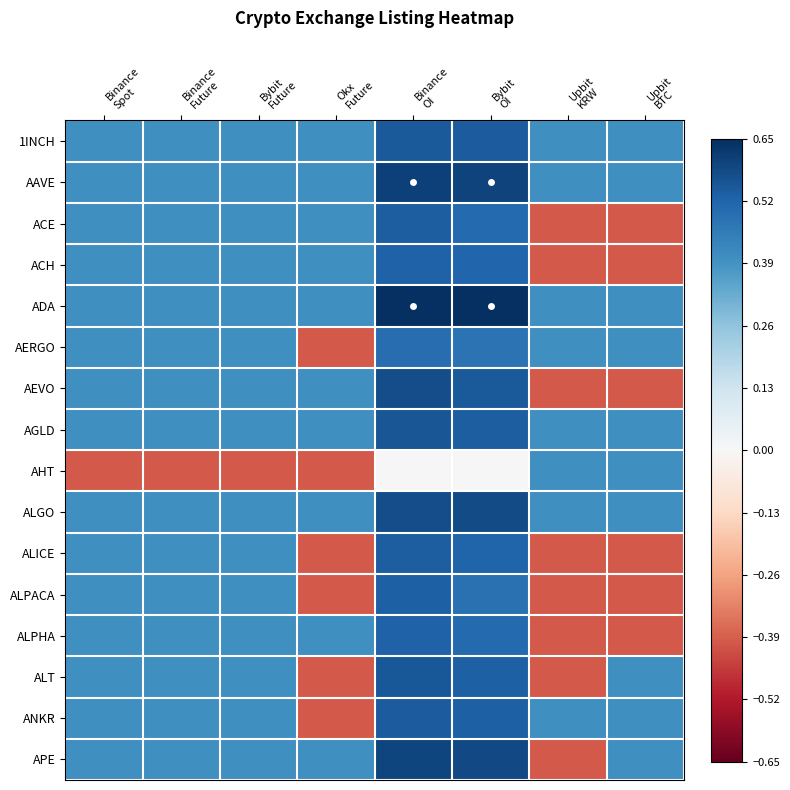

Reading left to right, list all the values displayed in this chart.

1INCH: Binance
Spot=0.4	Binance
Future=0.4	Bybit
Future=0.4	Okx
Future=0.4	Binance
OI=0.5	Bybit
OI=0.5	Upbit
KRW=0.4	Upbit
BTC=0.4
AAVE: Binance
Spot=0.4	Binance
Future=0.4	Bybit
Future=0.4	Okx
Future=0.4	Binance
OI=0.6	Bybit
OI=0.6	Upbit
KRW=0.4	Upbit
BTC=0.4
ACE: Binance
Spot=0.4	Binance
Future=0.4	Bybit
Future=0.4	Okx
Future=0.4	Binance
OI=0.5	Bybit
OI=0.5	Upbit
KRW=-0.4	Upbit
BTC=-0.4
ACH: Binance
Spot=0.4	Binance
Future=0.4	Bybit
Future=0.4	Okx
Future=0.4	Binance
OI=0.5	Bybit
OI=0.5	Upbit
KRW=-0.4	Upbit
BTC=-0.4
ADA: Binance
Spot=0.4	Binance
Future=0.4	Bybit
Future=0.4	Okx
Future=0.4	Binance
OI=0.7	Bybit
OI=0.7	Upbit
KRW=0.4	Upbit
BTC=0.4
AERGO: Binance
Spot=0.4	Binance
Future=0.4	Bybit
Future=0.4	Okx
Future=-0.4	Binance
OI=0.5	Bybit
OI=0.5	Upbit
KRW=0.4	Upbit
BTC=0.4
AEVO: Binance
Spot=0.4	Binance
Future=0.4	Bybit
Future=0.4	Okx
Future=0.4	Binance
OI=0.6	Bybit
OI=0.5	Upbit
KRW=-0.4	Upbit
BTC=-0.4
AGLD: Binance
Spot=0.4	Binance
Future=0.4	Bybit
Future=0.4	Okx
Future=0.4	Binance
OI=0.6	Bybit
OI=0.5	Upbit
KRW=0.4	Upbit
BTC=0.4
AHT: Binance
Spot=-0.4	Binance
Future=-0.4	Bybit
Future=-0.4	Okx
Future=-0.4	Binance
OI=0.0	Bybit
OI=0.0	Upbit
KRW=0.4	Upbit
BTC=0.4
ALGO: Binance
Spot=0.4	Binance
Future=0.4	Bybit
Future=0.4	Okx
Future=0.4	Binance
OI=0.6	Bybit
OI=0.6	Upbit
KRW=0.4	Upbit
BTC=0.4
ALICE: Binance
Spot=0.4	Binance
Future=0.4	Bybit
Future=0.4	Okx
Future=-0.4	Binance
OI=0.5	Bybit
OI=0.5	Upbit
KRW=-0.4	Upbit
BTC=-0.4
ALPACA: Binance
Spot=0.4	Binance
Future=0.4	Bybit
Future=0.4	Okx
Future=-0.4	Binance
OI=0.5	Bybit
OI=0.5	Upbit
KRW=-0.4	Upbit
BTC=-0.4
ALPHA: Binance
Spot=0.4	Binance
Future=0.4	Bybit
Future=0.4	Okx
Future=0.4	Binance
OI=0.5	Bybit
OI=0.5	Upbit
KRW=-0.4	Upbit
BTC=-0.4
ALT: Binance
Spot=0.4	Binance
Future=0.4	Bybit
Future=0.4	Okx
Future=-0.4	Binance
OI=0.6	Bybit
OI=0.5	Upbit
KRW=-0.4	Upbit
BTC=0.4
ANKR: Binance
Spot=0.4	Binance
Future=0.4	Bybit
Future=0.4	Okx
Future=-0.4	Binance
OI=0.5	Bybit
OI=0.5	Upbit
KRW=0.4	Upbit
BTC=0.4
APE: Binance
Spot=0.4	Binance
Future=0.4	Bybit
Future=0.4	Okx
Future=0.4	Binance
OI=0.6	Bybit
OI=0.6	Upbit
KRW=-0.4	Upbit
BTC=0.4